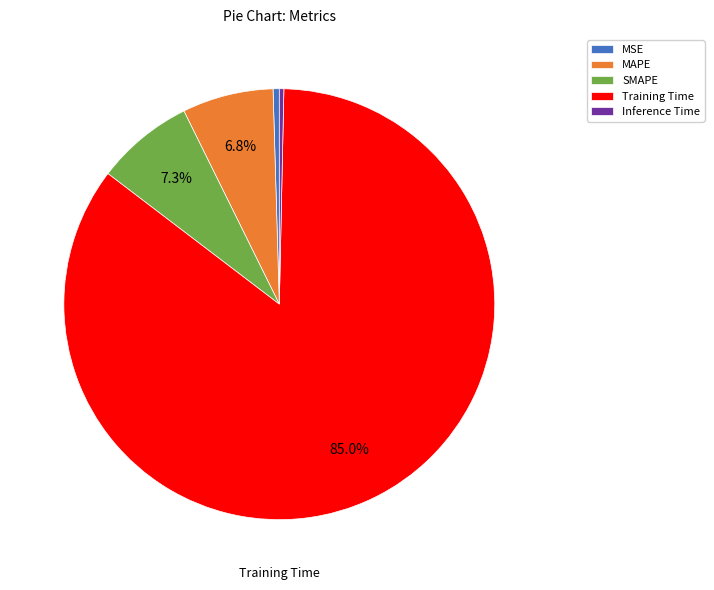

What is the total percentage of SMAPE and Training Time?

92.4%